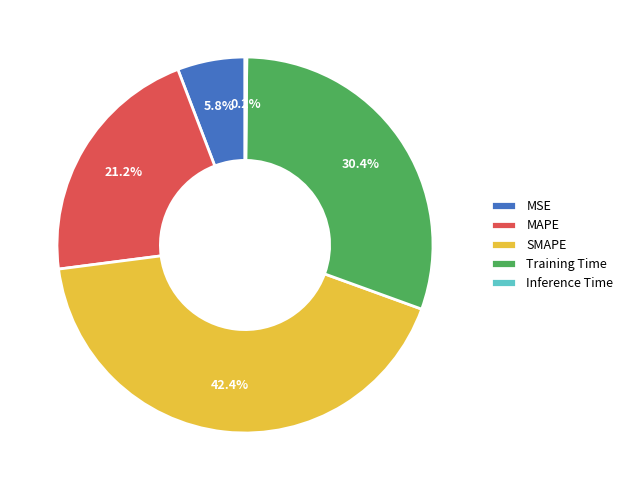

To the nearest percent, what is the average slice percentage?

20%